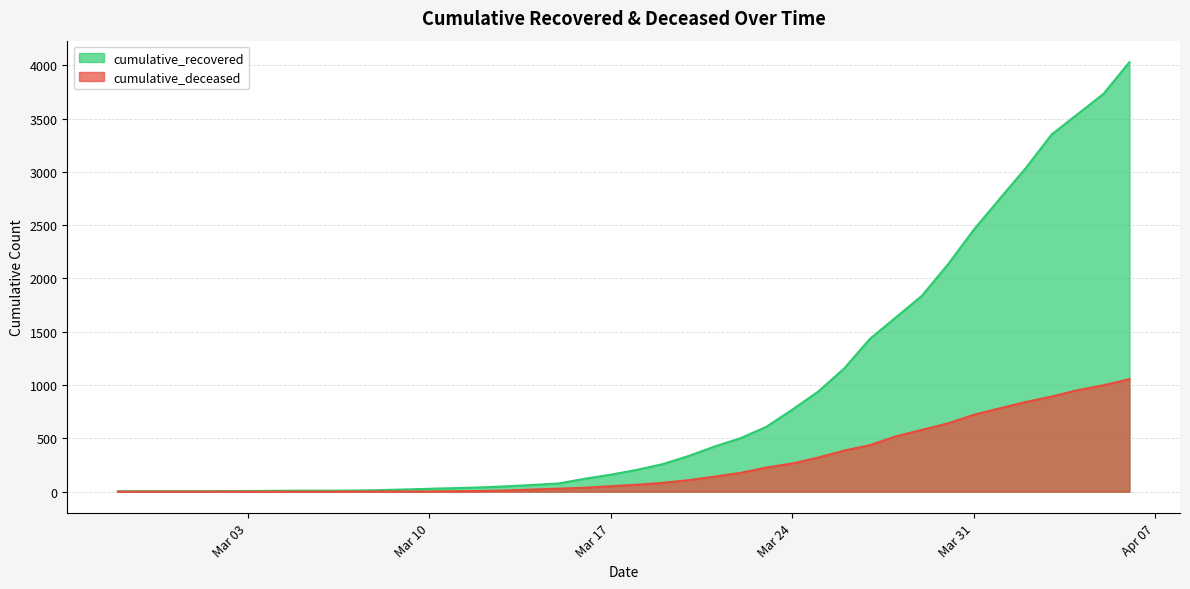

True or false: cumulative_deceased and cumulative_recovered cross at least once.

False